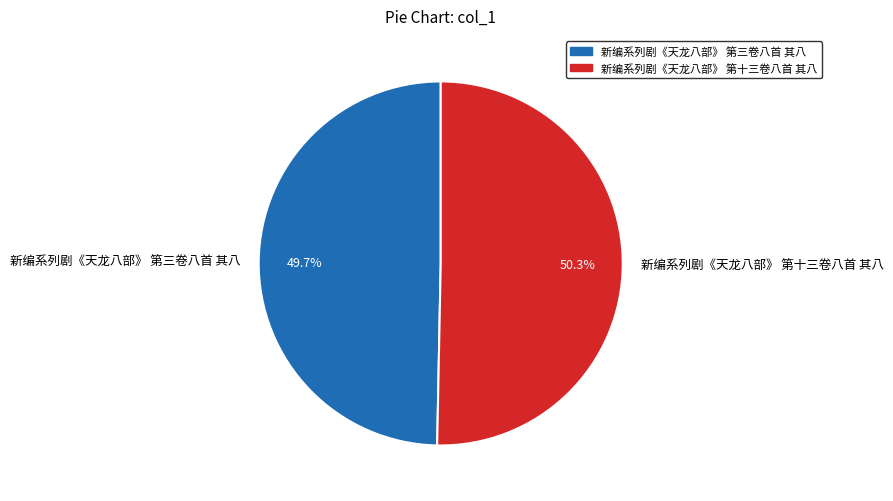

Which category has the smallest portion of the pie?

新编系列剧《天龙八部》 第三卷八首 其八